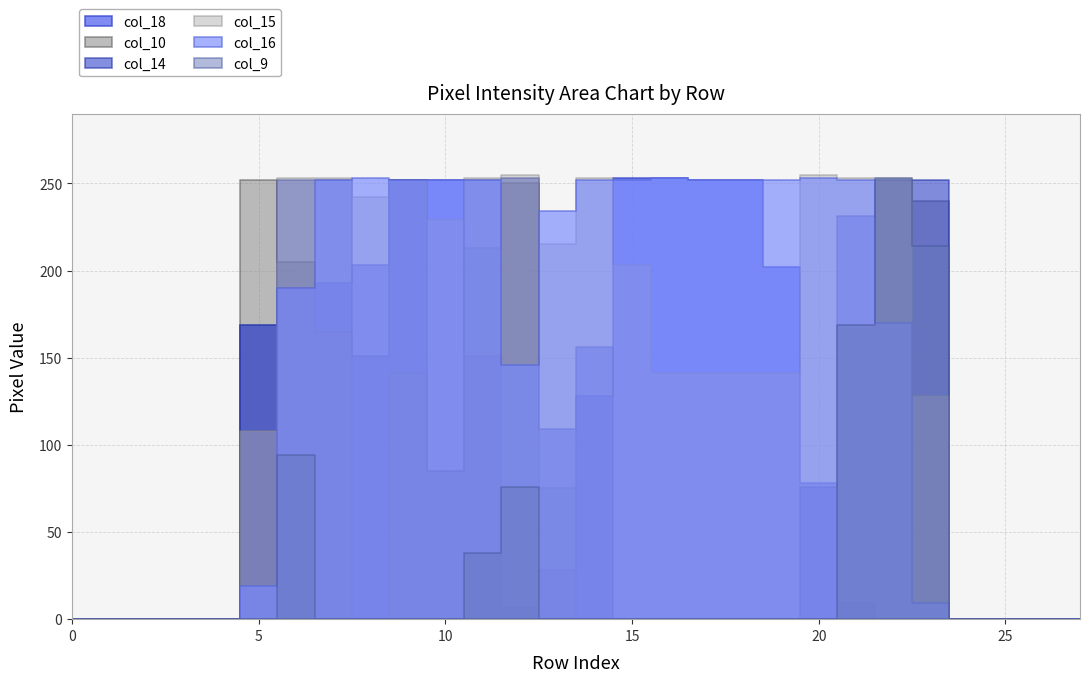

At which label does col_15 reach its minimum?

row_0